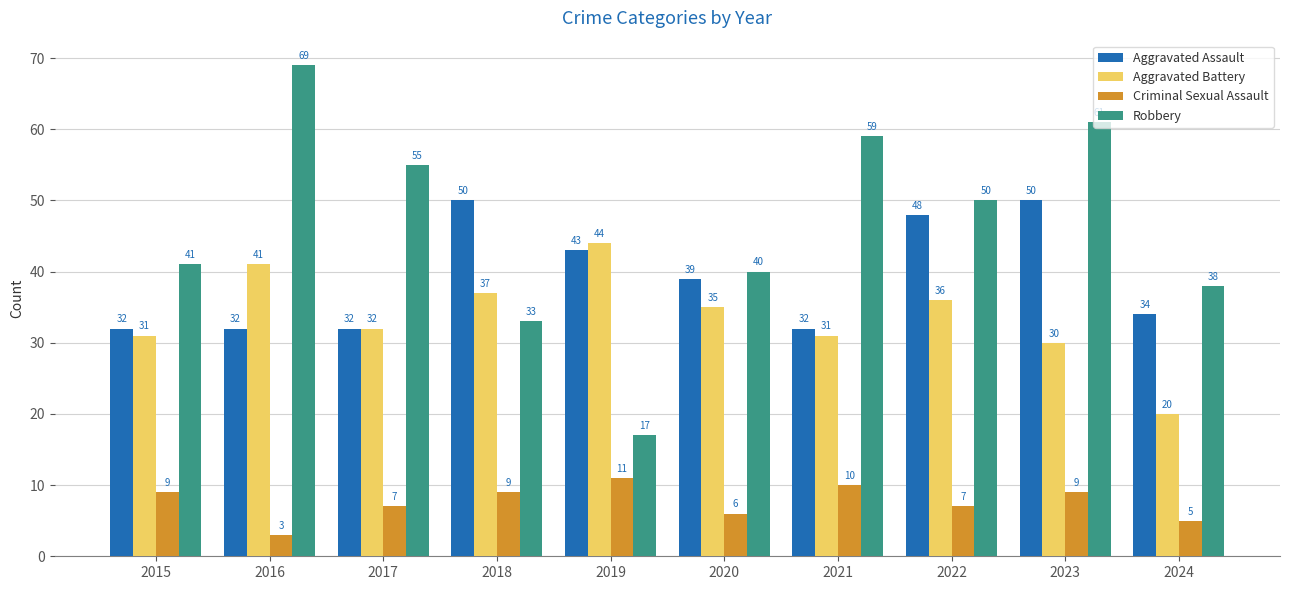

What is the difference between the Criminal Sexual Assault values at 2022 and 2018?

2